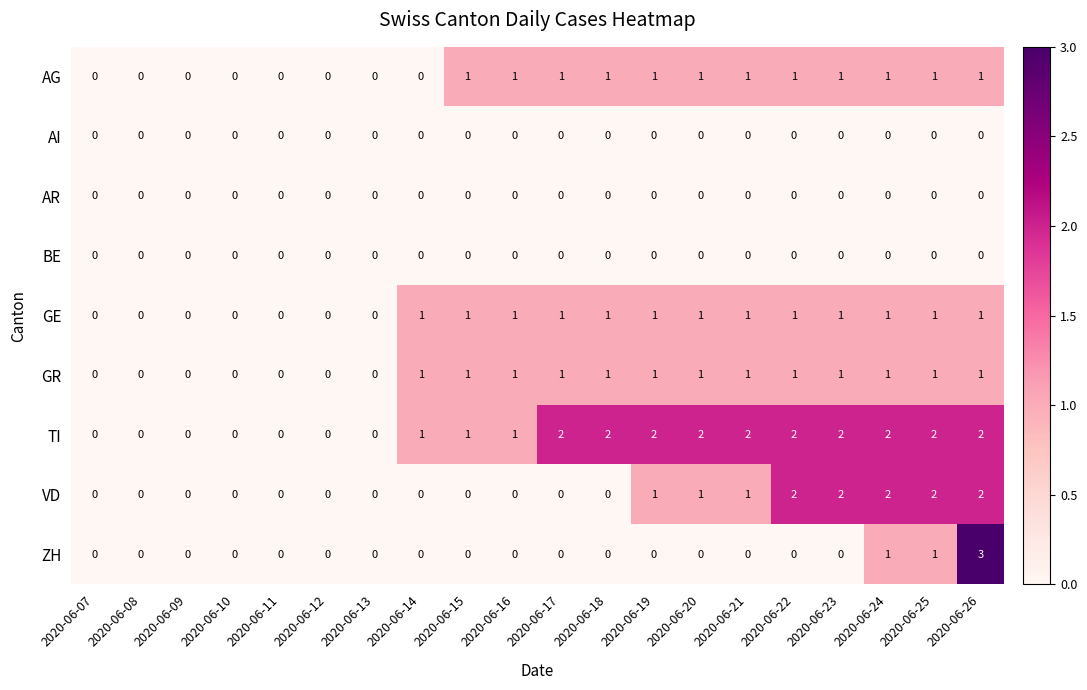

What is the sum of all VD values?

13